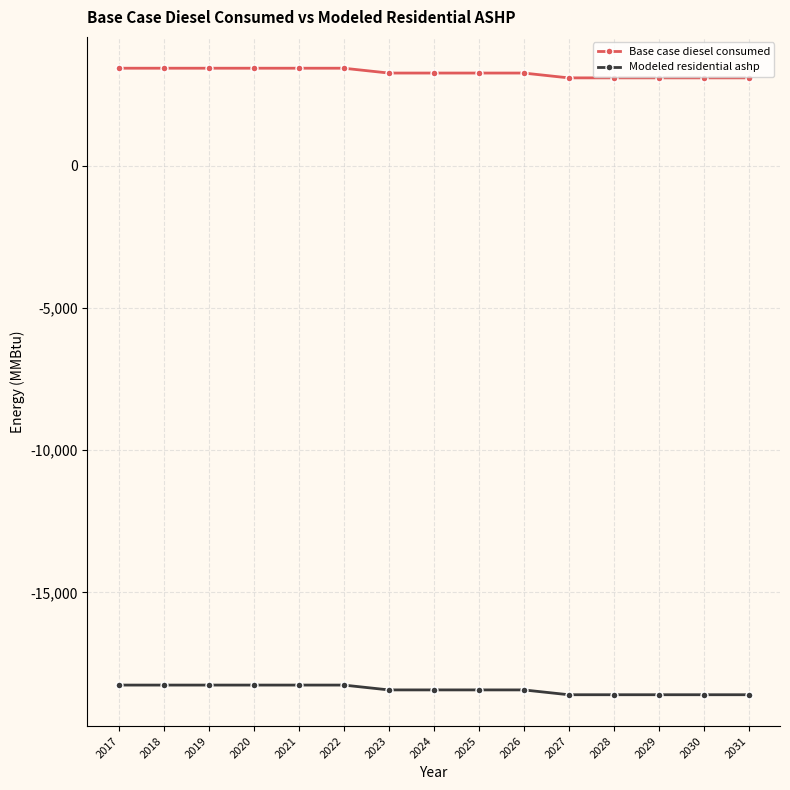

List the series in order of their peak value, highest first.

Base case diesel consumed, Modeled residential ashp